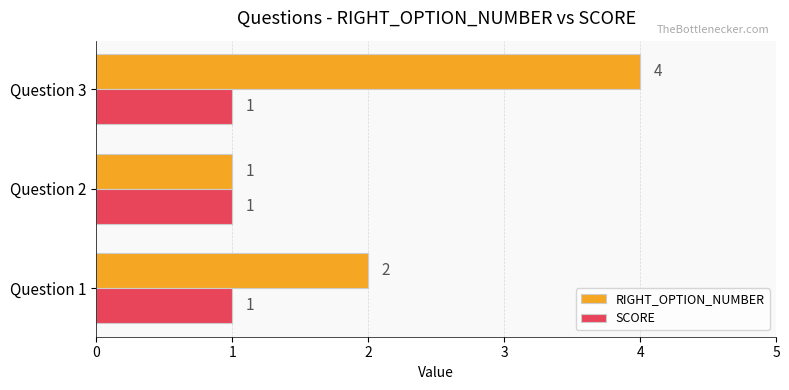

True or false: RIGHT_OPTION_NUMBER has a value of 5 at Question 3.

False